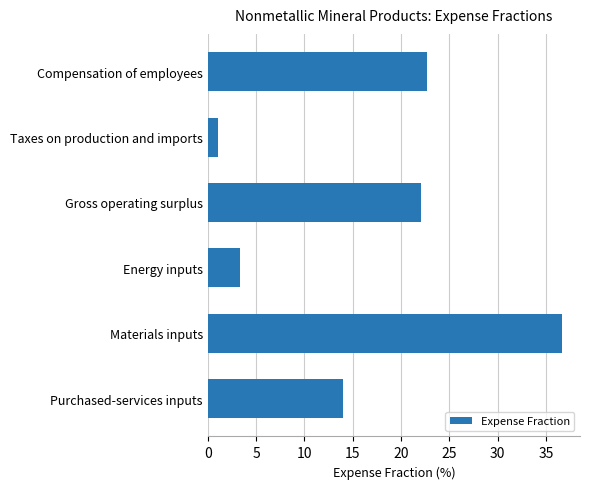

Reading top to bottom, extract all data points from this chart.

Compensation of employees=22.7	Taxes on production and imports=1.1	Gross operating surplus=22.1	Energy inputs=3.3	Materials inputs=36.7	Purchased-services inputs=14.0